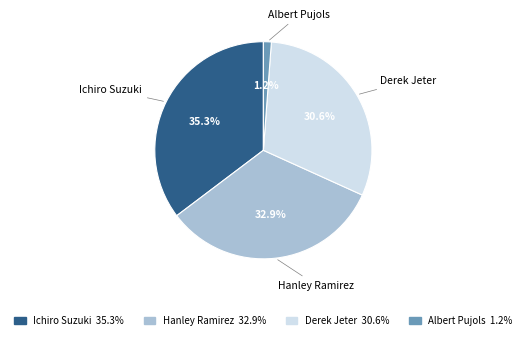

Rank the categories by value from lowest to highest.

Albert Pujols, Derek Jeter, Hanley Ramirez, Ichiro Suzuki